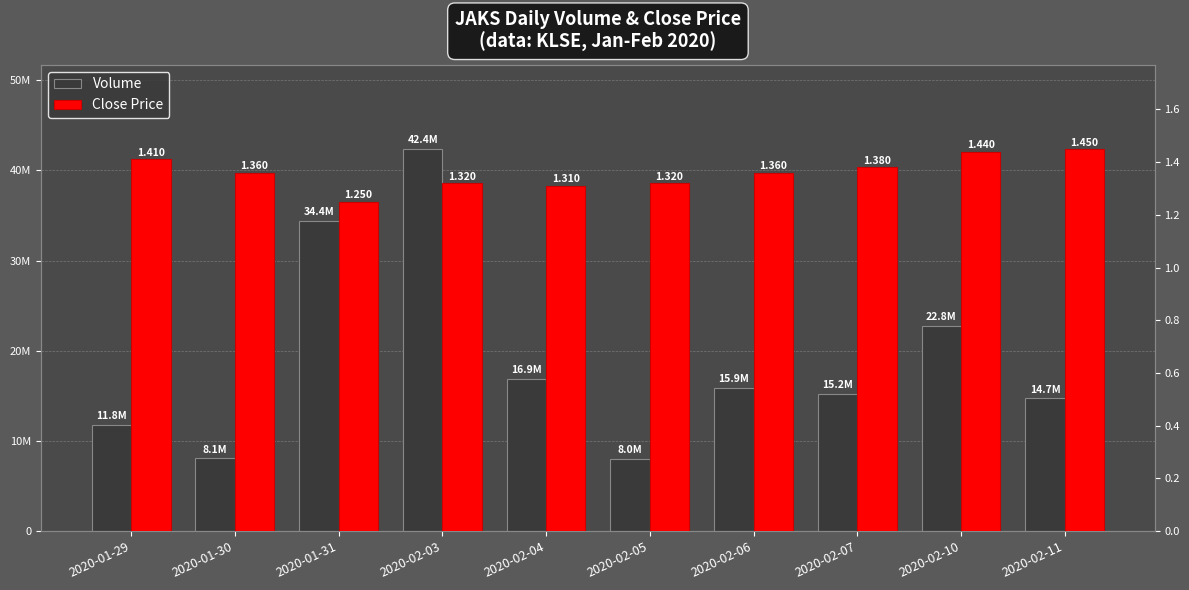

At which label does Volume first exceed 15910700?

2020-01-31